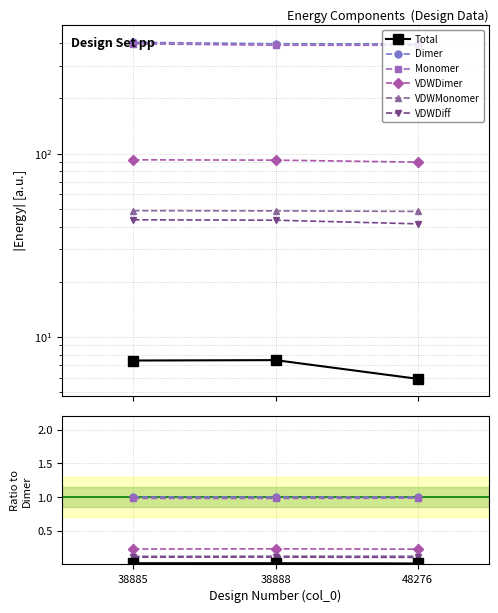

Reading left to right, what are all the values shown in this chart?

Total: 38885=0.0	38888=0.0	48276=0.0
Dimer: 38885=1.0	38888=1.0	48276=1.0
Monomer: 38885=1.0	38888=1.0	48276=1.0
VDWDimer: 38885=0.2	38888=0.2	48276=0.2
VDWMonomer: 38885=0.1	38888=0.1	48276=0.1
VDWDiff: 38885=0.1	38888=0.1	48276=0.1